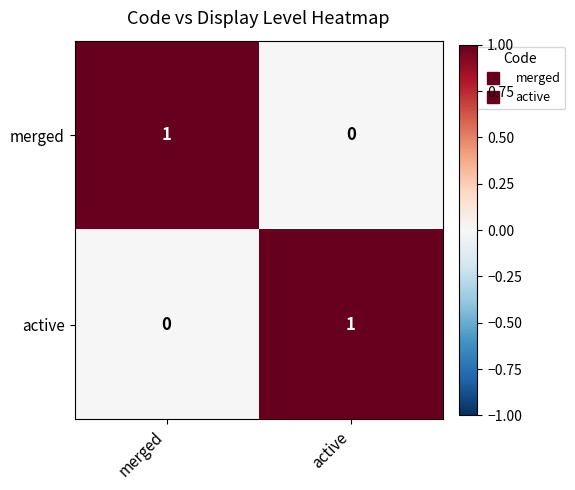

Is it true that active equals 0 at merged?

True